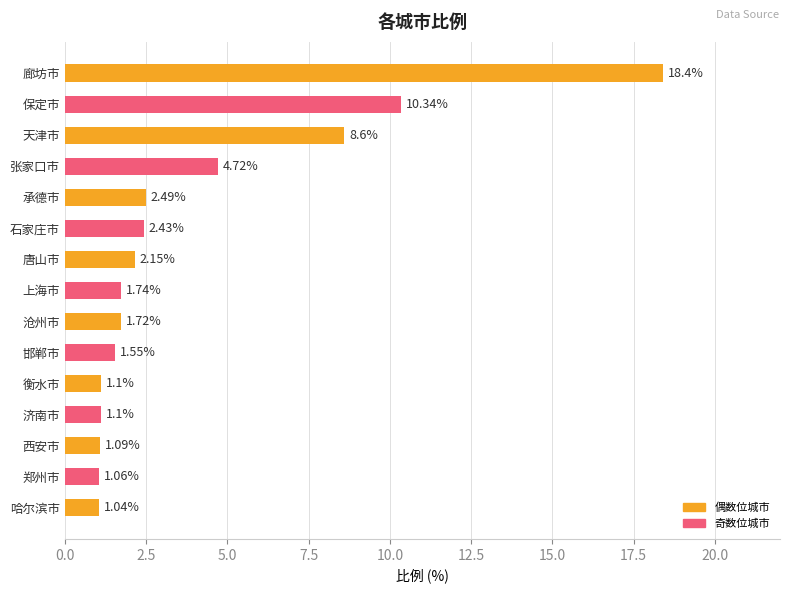

At which category does the chart reach its peak across all series?

廊坊市